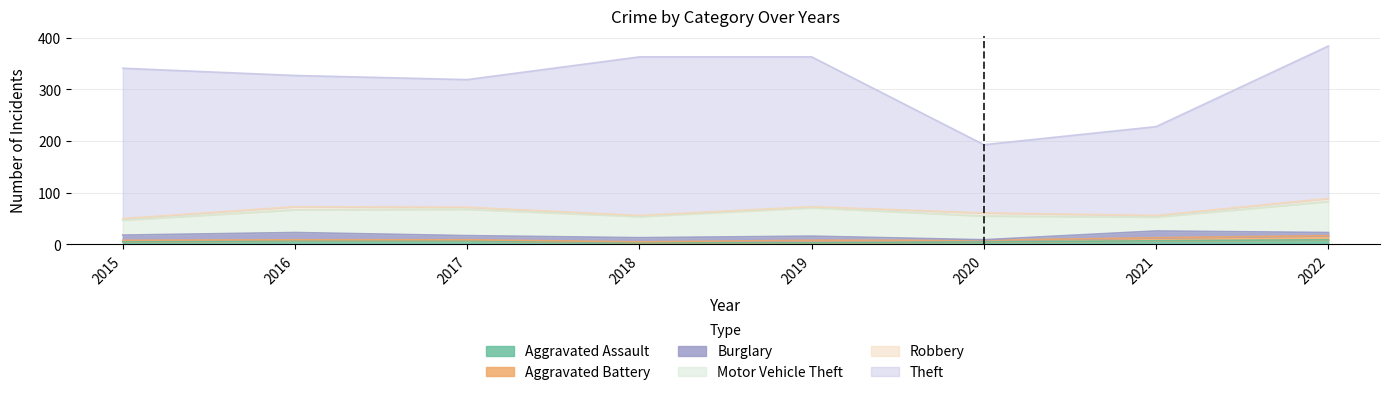

True or false: Aggravated Assault and Motor Vehicle Theft cross at least once.

False